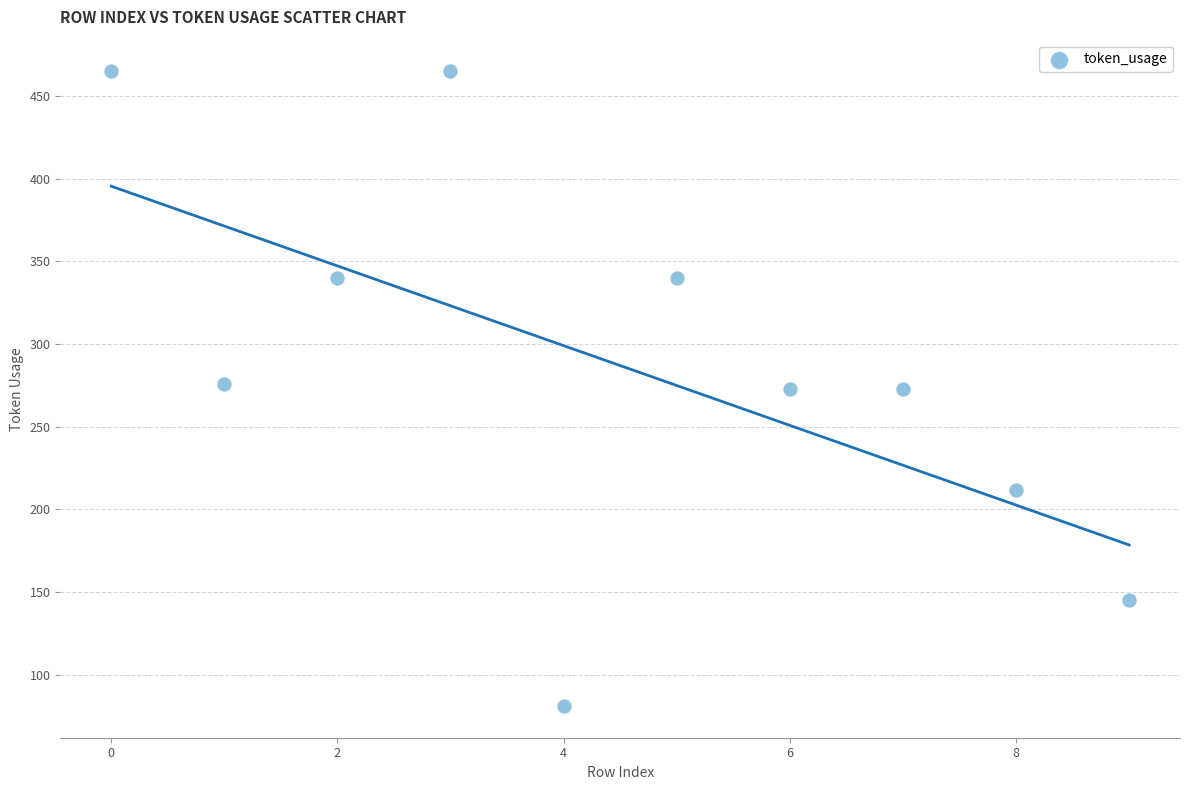

What is the range of Y values (max minus min)?

384